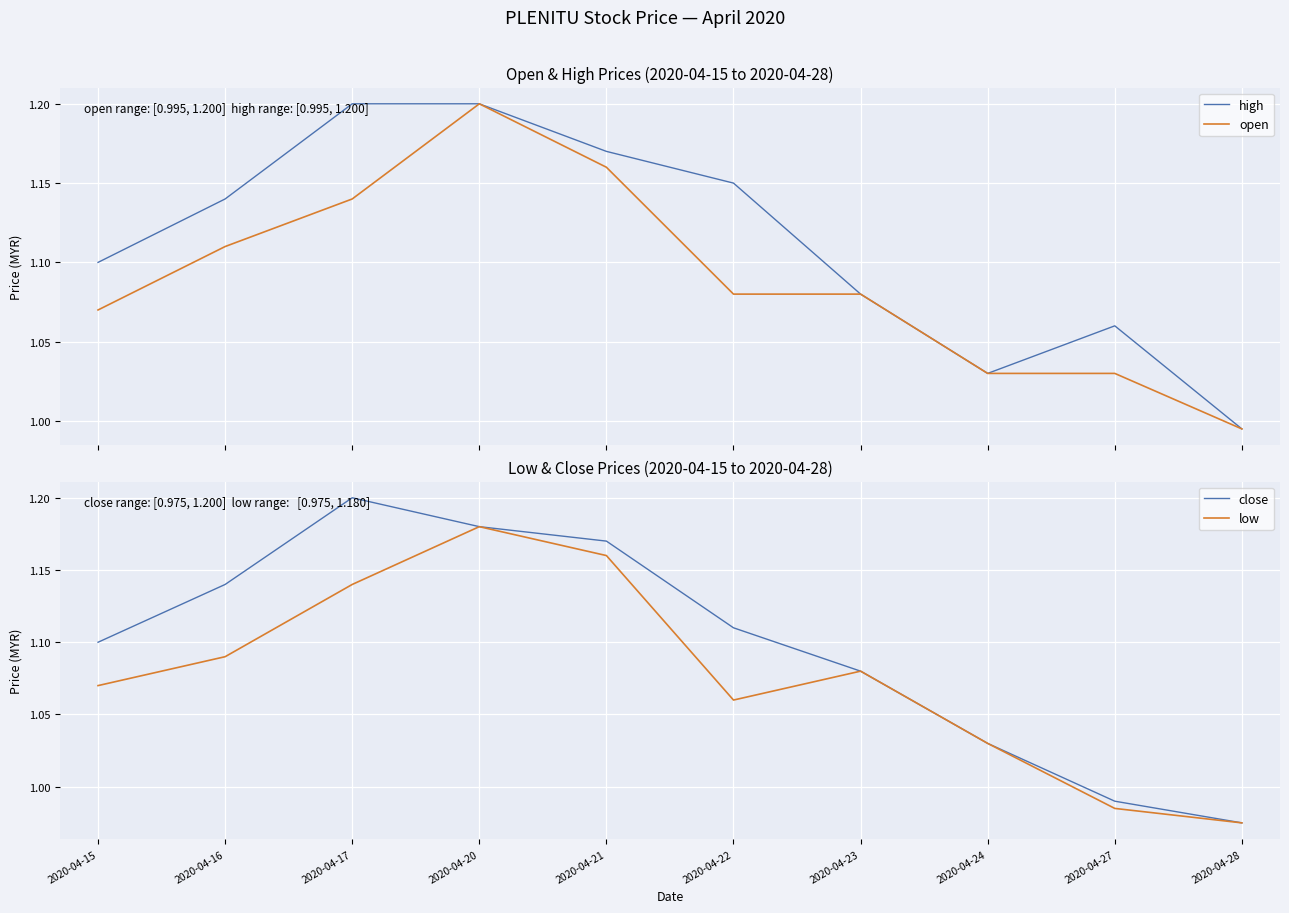

Is the value of high at 2020-04-21 greater than the value of close at 2020-04-15?

Yes